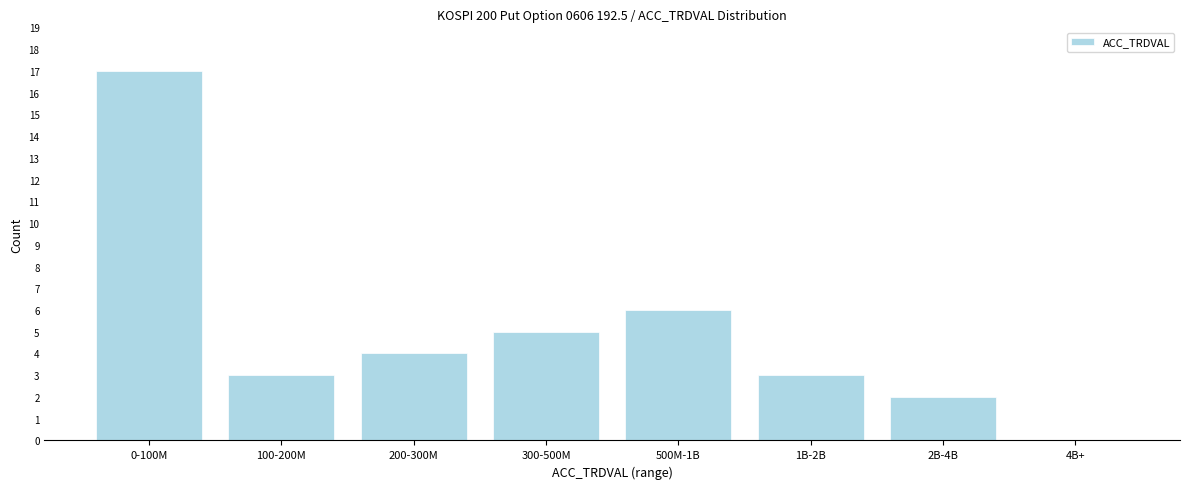

Reading right to left, what are all the values shown in this chart?

4B+=0	2B-4B=2	1B-2B=3	500M-1B=6	300-500M=5	200-300M=4	100-200M=3	0-100M=17